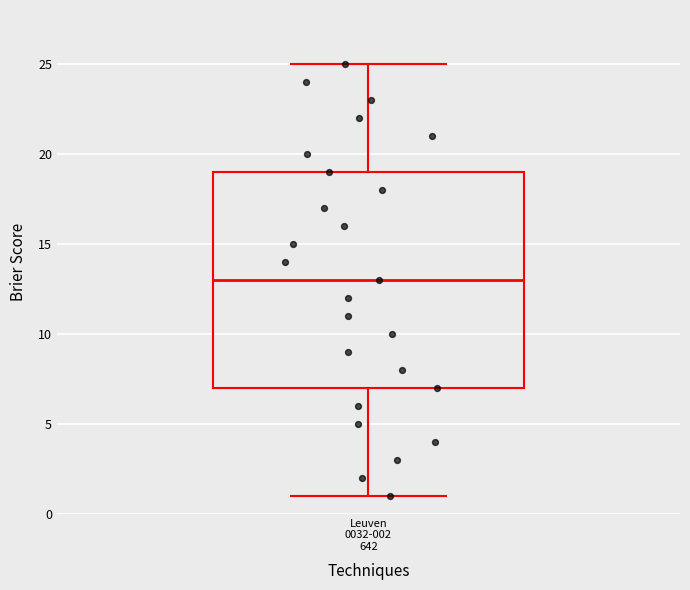

Transcribe this box plot: give where the median line is, the range the box spans, and where the two whiskers end, as read against the y-axis. The values are not printed on the chart, so give them approximately, as read against the axis.

median 13, box 7 to 19, whiskers 1 to 25